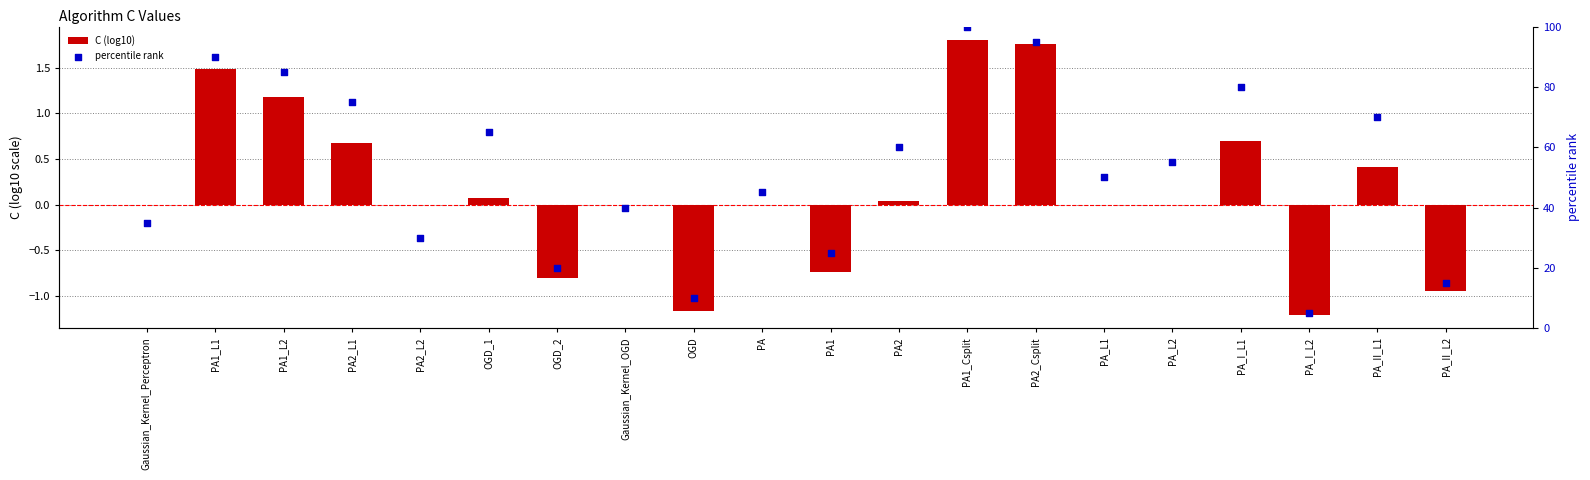

At which category is the sum across all series the highest?

PA1_Csplit